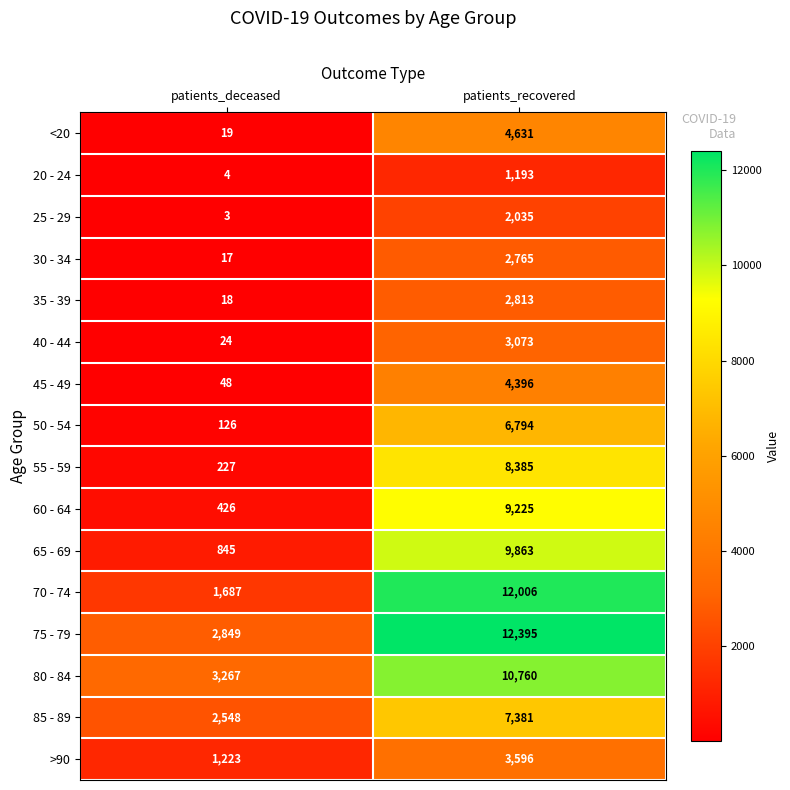

Which series changed the most between patients_deceased and patients_recovered?

70 - 74